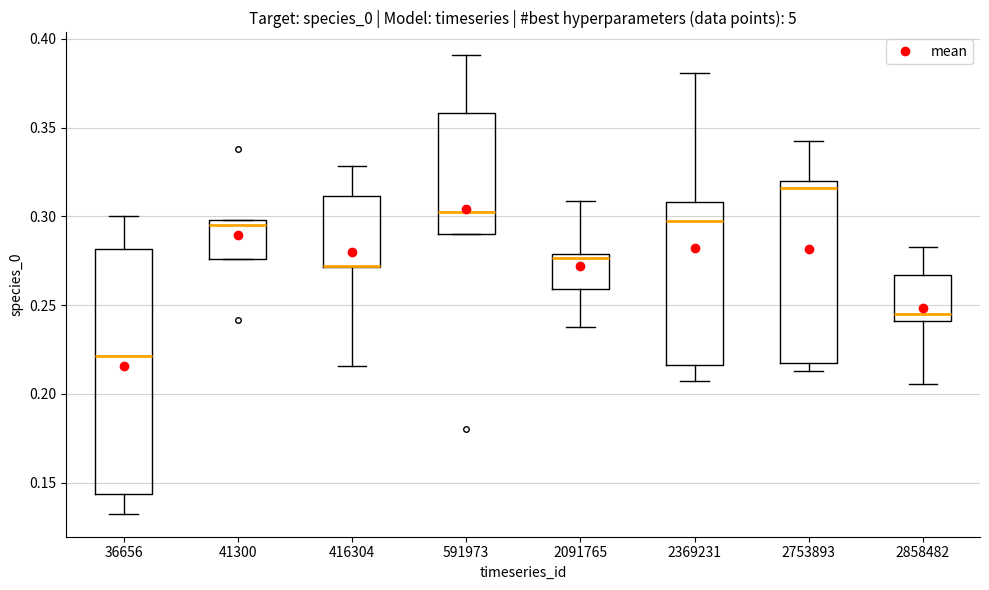

Reading left to right, read every box against the y-axis: the position of its median line, the range the box covers, and the ends of its whiskers. The values are not printed on the chart, so give them approximately, as read against the axis.

36656: median 0.220, box 0.145 to 0.280, whiskers 0.130 to 0.300
41300: median 0.295, box 0.275 to 0.300, whiskers 0.275 to 0.300
416304: median 0.270 (drawn on the box's lower edge), box 0.270 to 0.310, whiskers 0.215 to 0.330
591973: median 0.300, box 0.290 to 0.360, whiskers 0.290 to 0.390
2091765: median 0.275, box 0.260 to 0.280, whiskers 0.235 to 0.310
2369231: median 0.300, box 0.215 to 0.310, whiskers 0.205 to 0.380
2753893: median 0.315, box 0.220 to 0.320, whiskers 0.215 to 0.340
2858482: median 0.245, box 0.240 to 0.265, whiskers 0.205 to 0.285